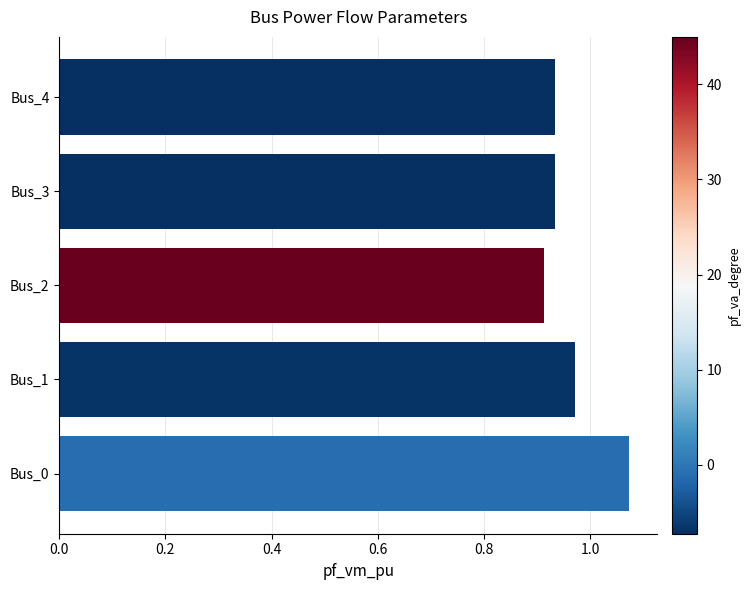

Which label corresponds to the largest value in the chart?

Bus_0